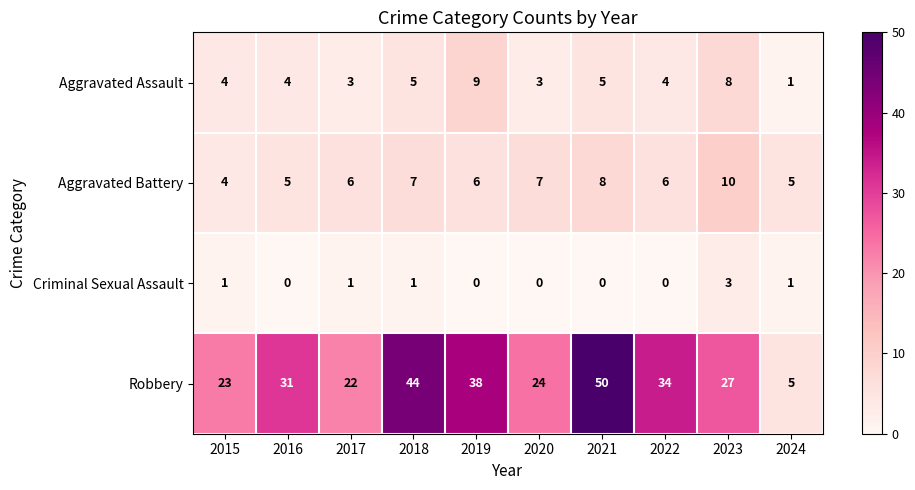

What is the total value across all series at 2023?

48